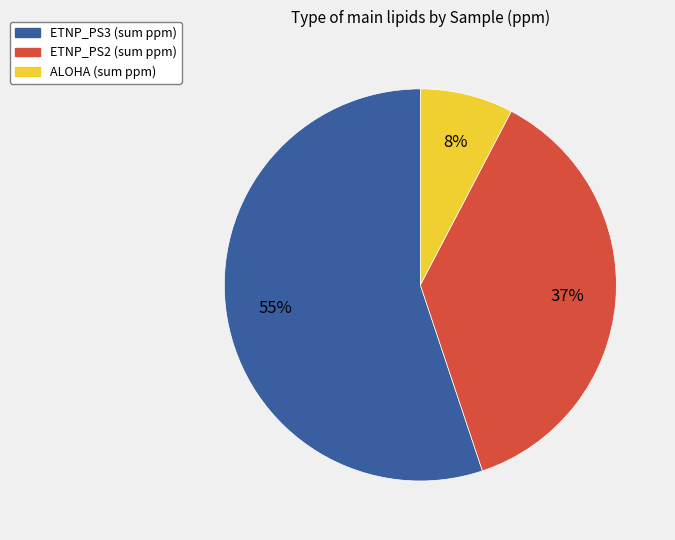

Does any single category account for the majority?

Yes